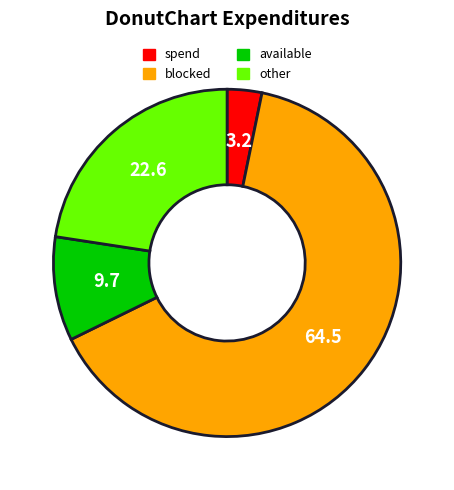

Count the number of slices in the pie.

4